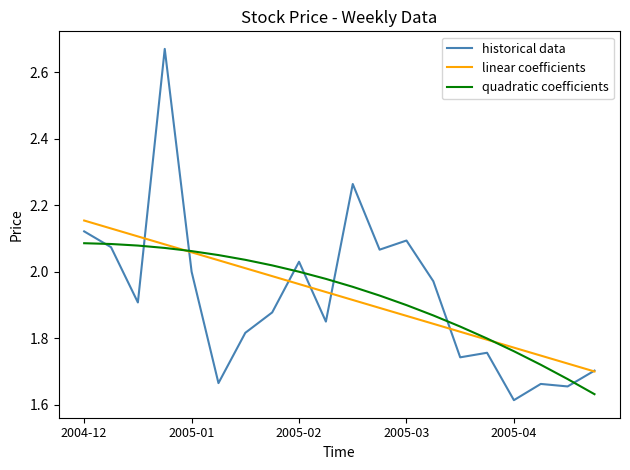

True or false: linear coefficients and historical data intersect in this chart.

True